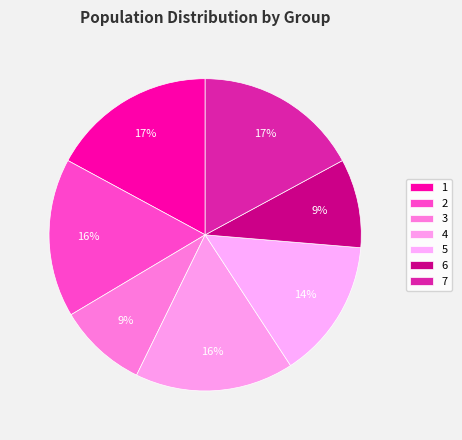

How many segments does this pie chart have?

7